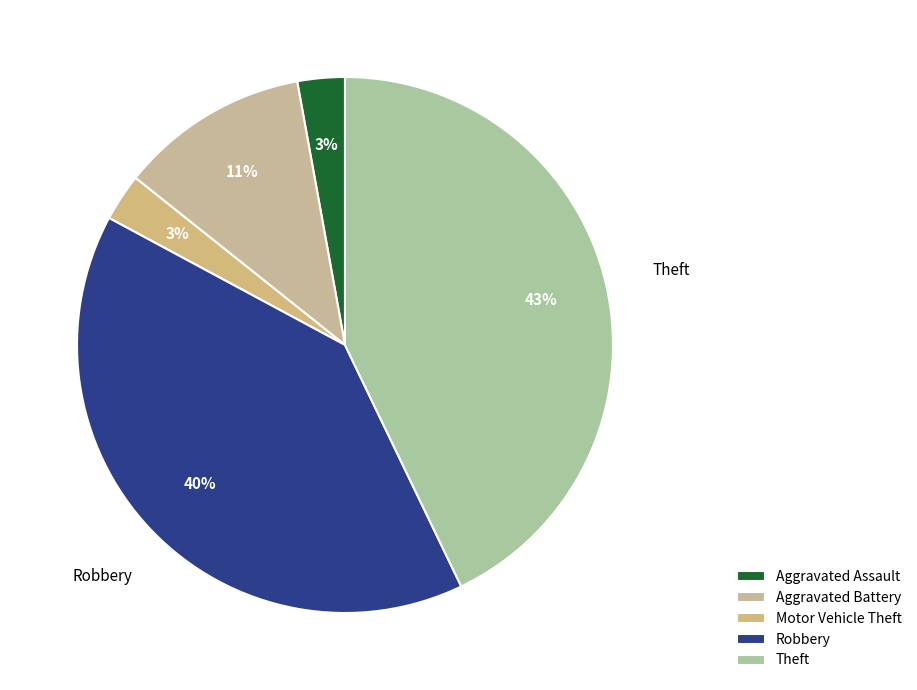

What is the largest slice in the pie chart?

Theft